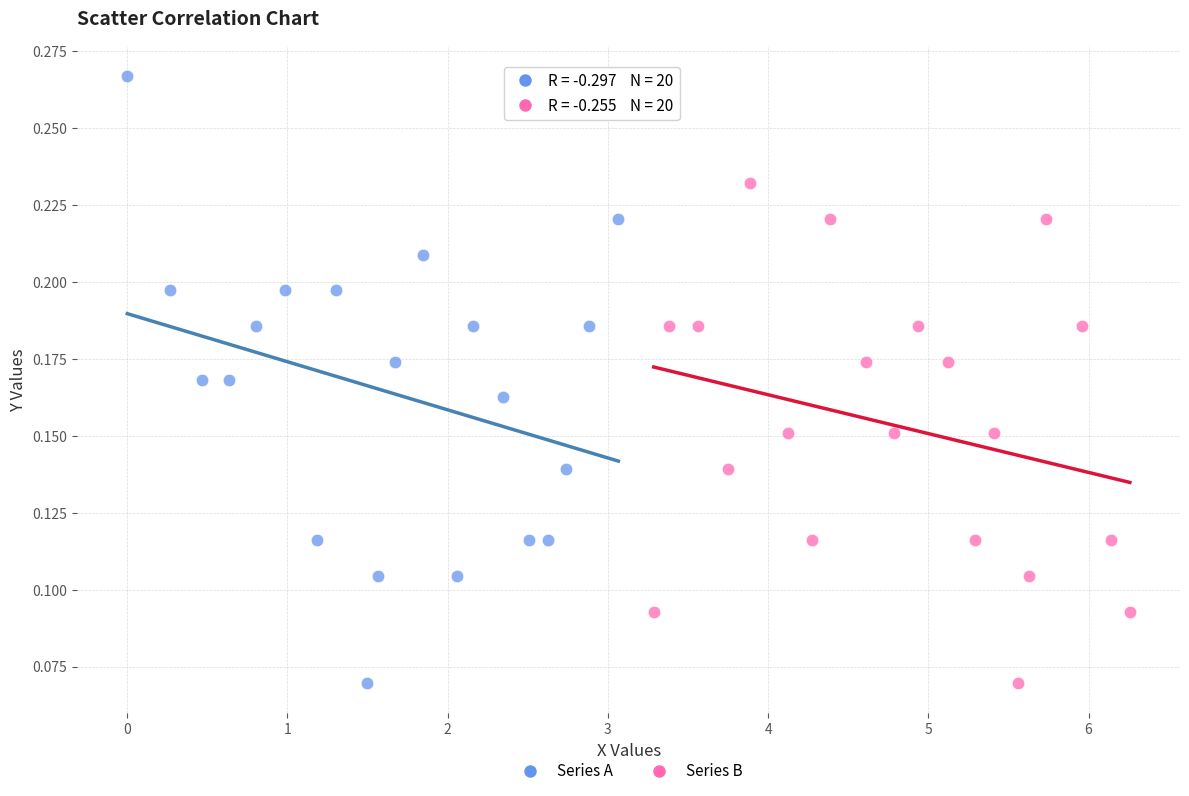

Which series has the widest spread of Y values?

Series A